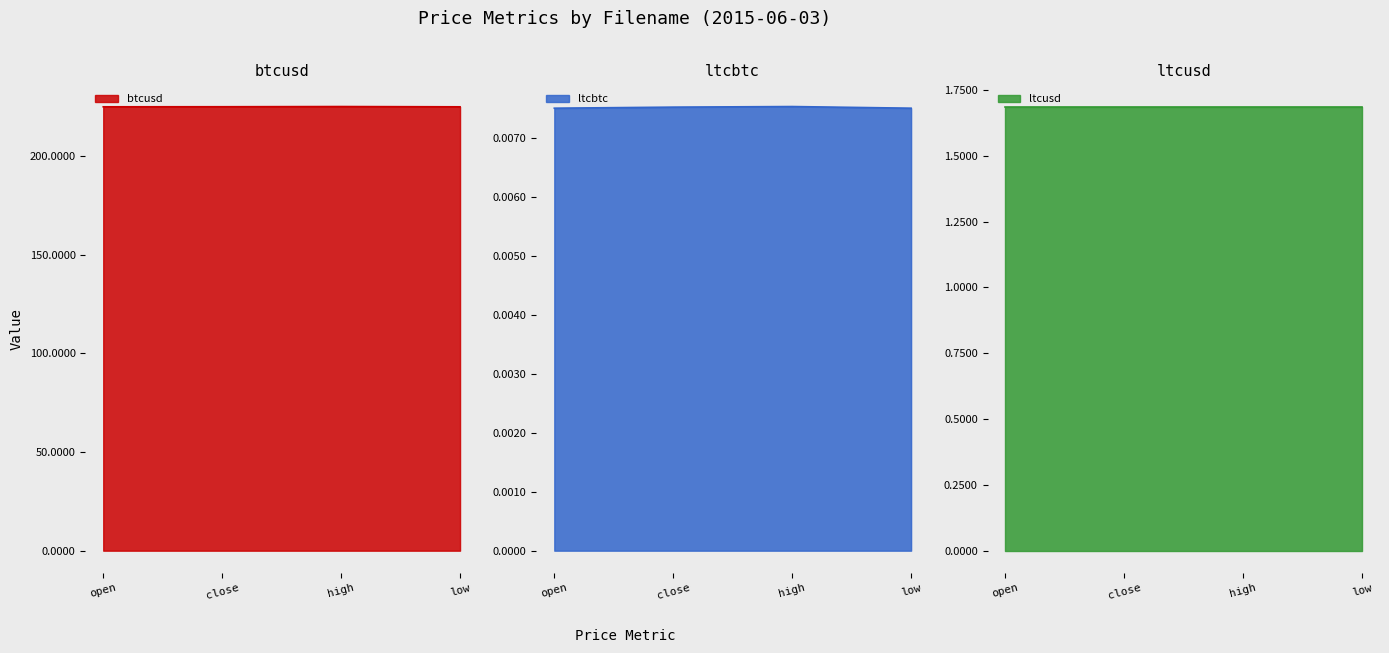

In btcusd, how many points are higher than both neighbors (excluding endpoints)?

1